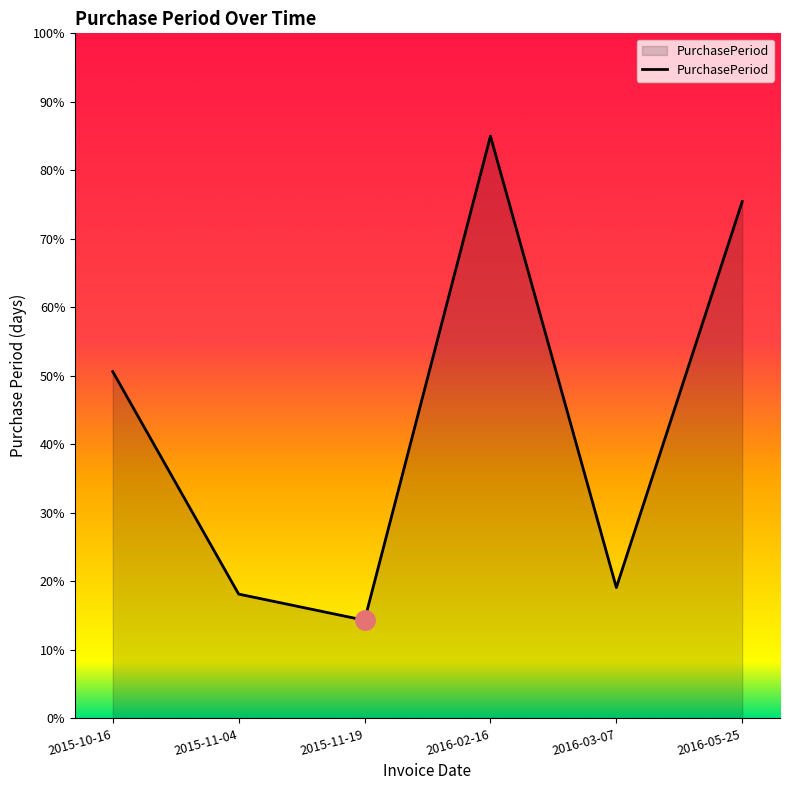

What is the difference between the values at 2016-05-25 and 2015-10-16?

24.8